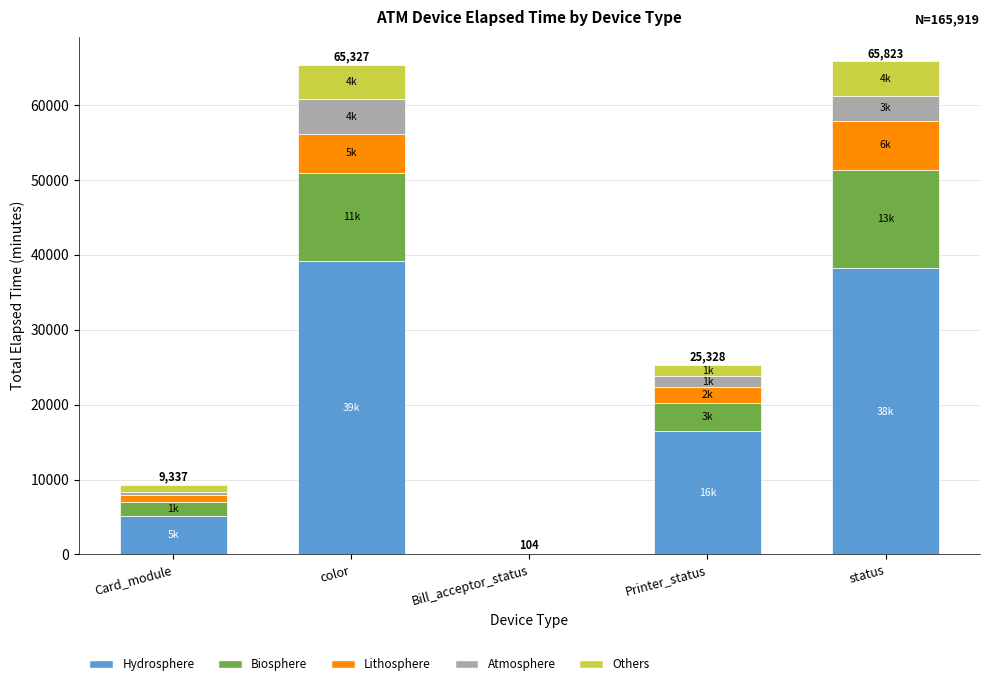

What is the total value across all series at Printer_status?

25326